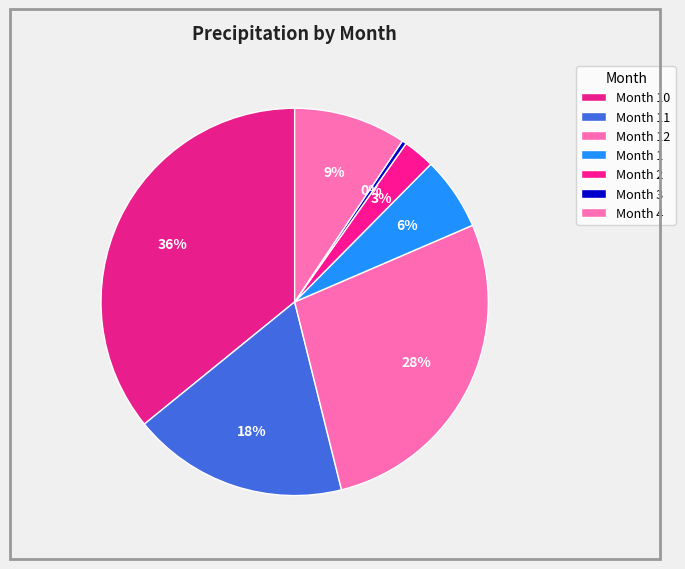

Count the number of slices in the pie.

7